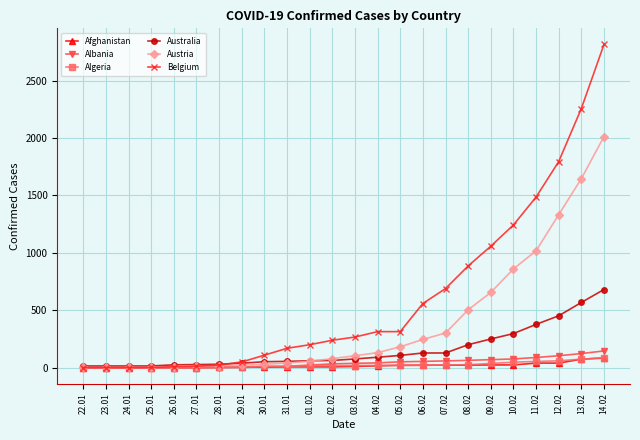

At how many categories does at least one series exceed 657?

8